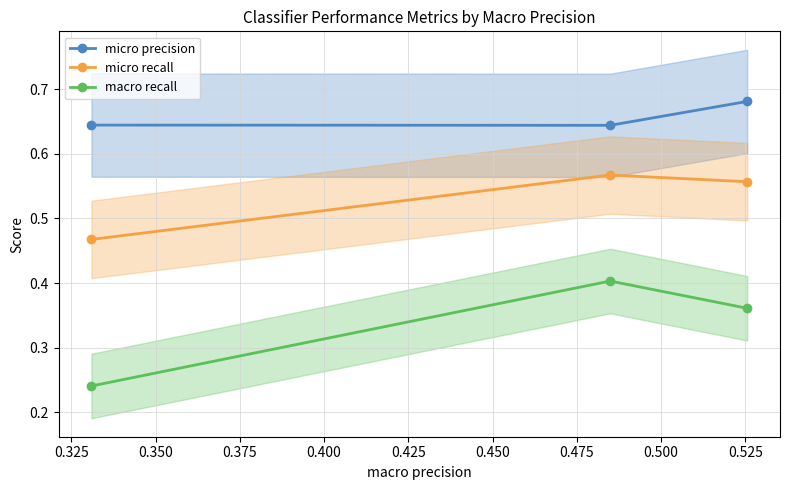

List the series in order of their overall mean, highest first.

micro precision, micro recall, macro recall